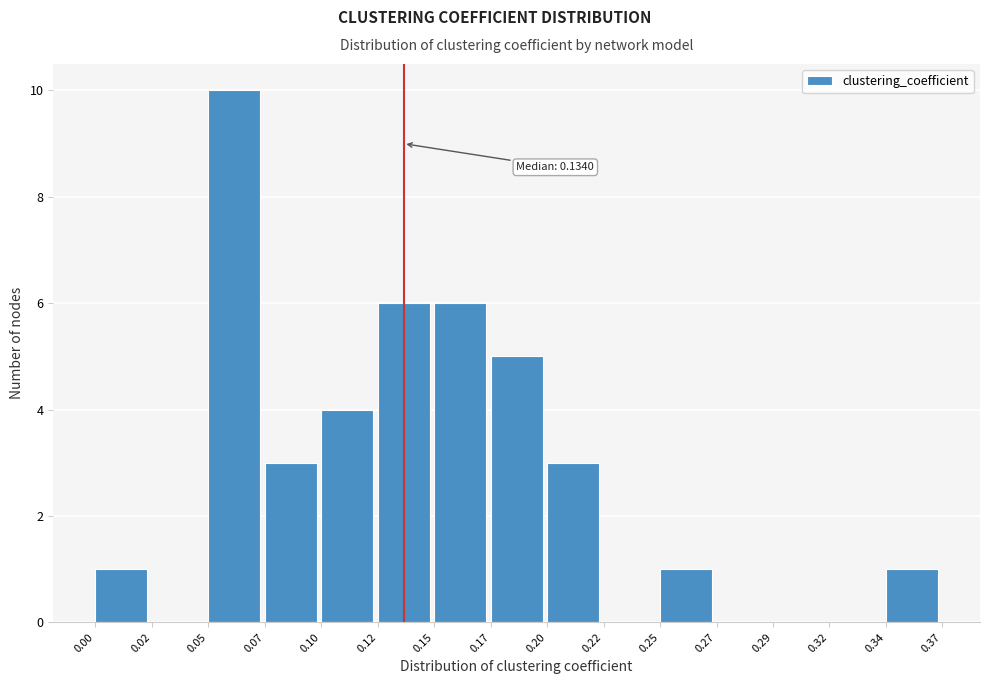

Reading right to left, transcribe all the data shown in this chart.

0.34=1	0.32=0	0.29=0	0.27=0	0.25=1	0.22=0	0.20=3	0.17=5	0.15=6	0.12=6	0.10=4	0.07=3	0.05=10	0.02=0	0.00=1